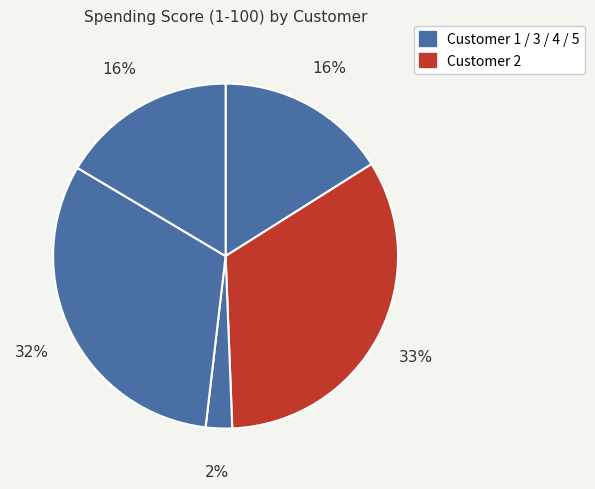

How many slices are in this pie chart?

5